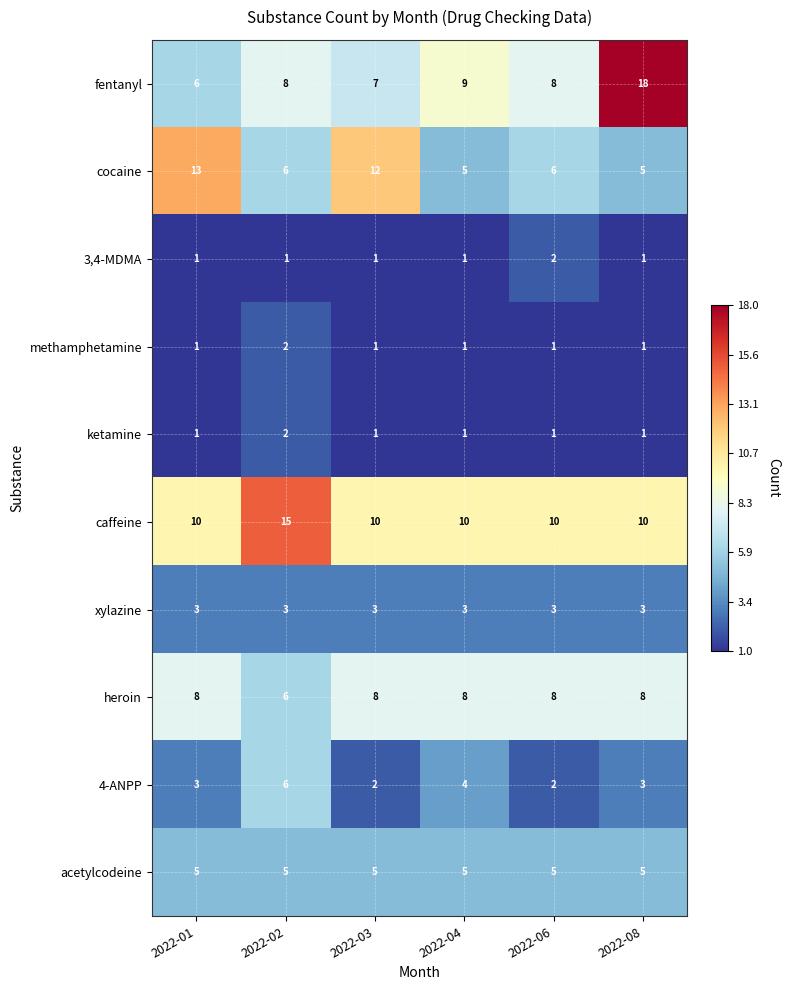

What is the maximum value shown in the chart?

18